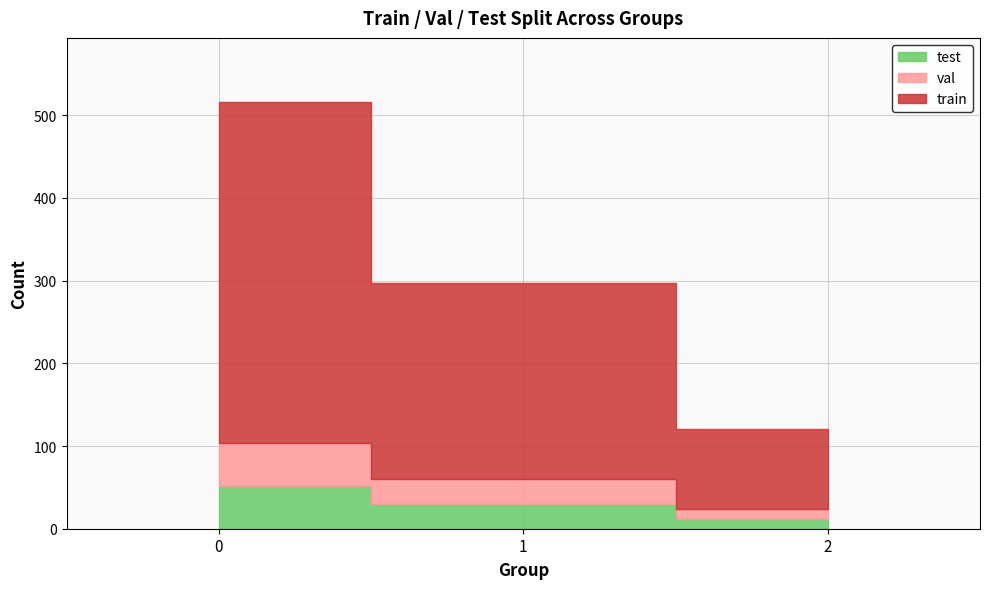

Which label corresponds to the smallest value in the chart?

2